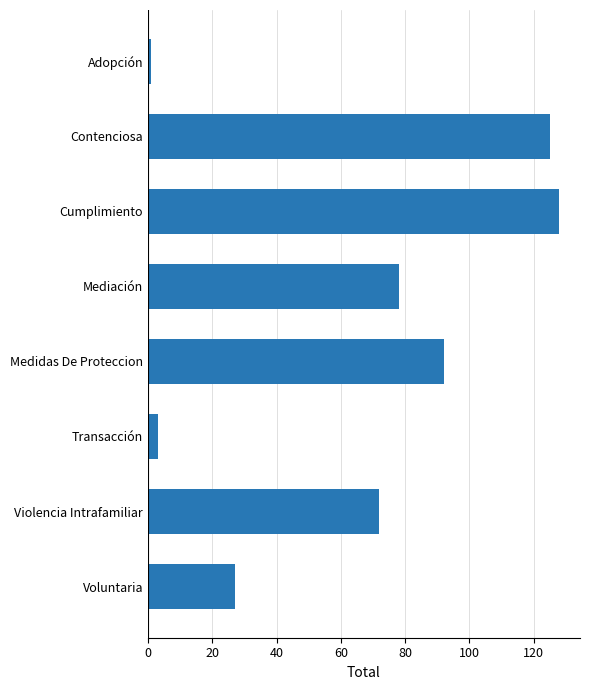

Reading bottom to top, what are all the values shown in this chart?

Voluntaria=27	Violencia Intrafamiliar=72	Transacción=3	Medidas De Proteccion=92	Mediación=78	Cumplimiento=128	Contenciosa=125	Adopción=1